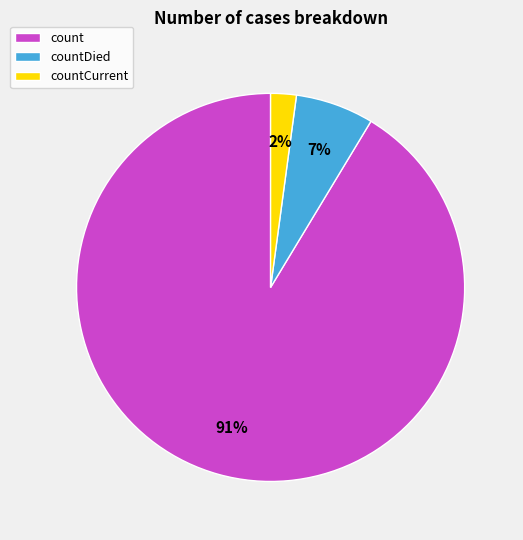

To the nearest percent, what portion does count represent?

91%